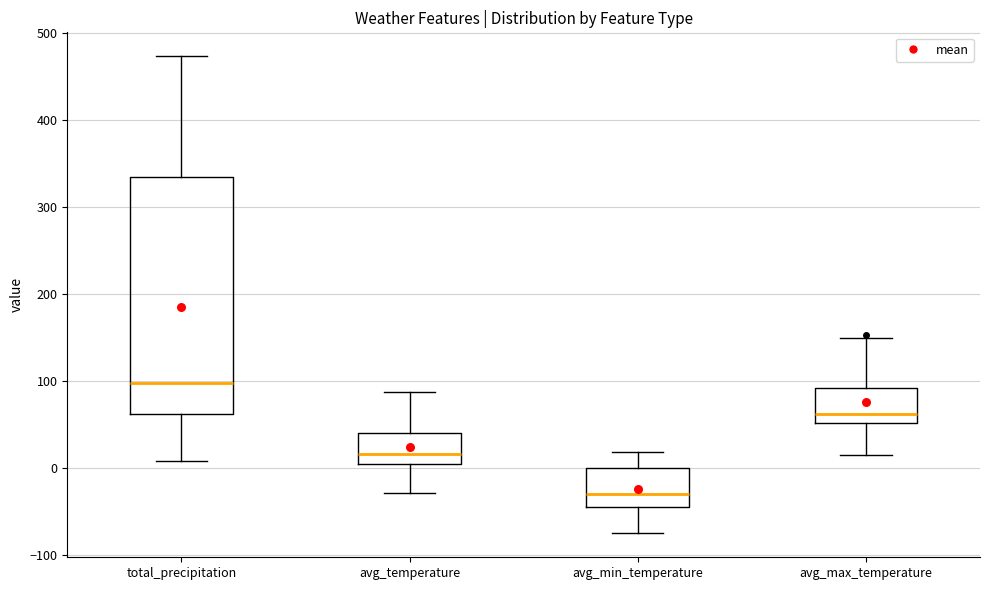

Which box has the highest median line?

total_precipitation